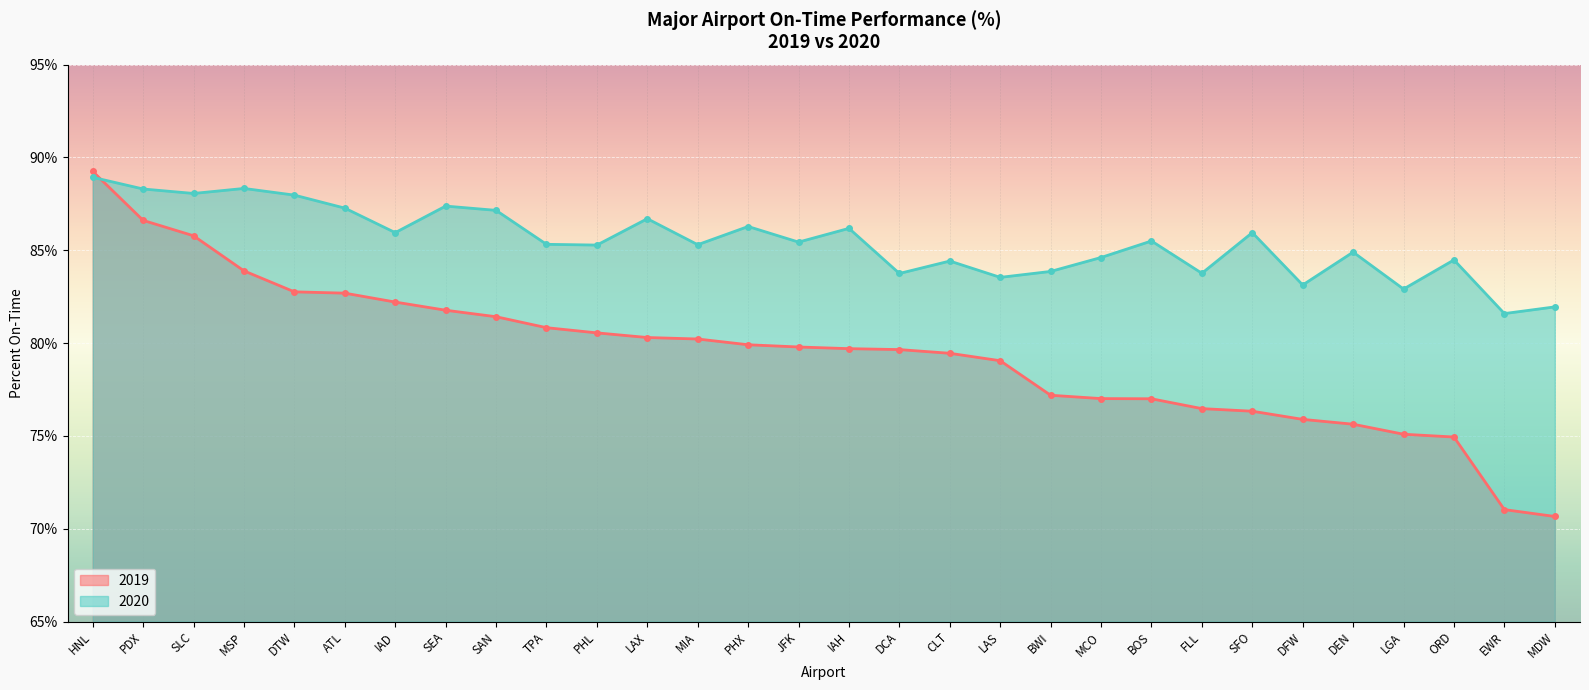

Rank the categories by 2020 value from highest to lowest.

HNL, MSP, PDX, SLC, DTW, SEA, ATL, SAN, LAX, PHX, IAH, IAD, SFO, BOS, JFK, TPA, MIA, PHL, DEN, MCO, ORD, CLT, BWI, FLL, DCA, LAS, DFW, LGA, MDW, EWR